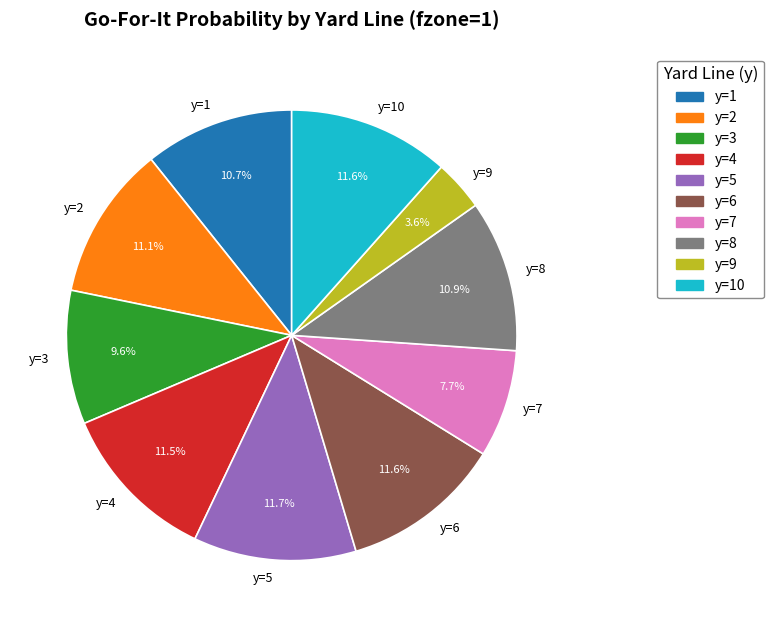

To the nearest percent, what is the difference between the largest and smallest slice percentages?

8%